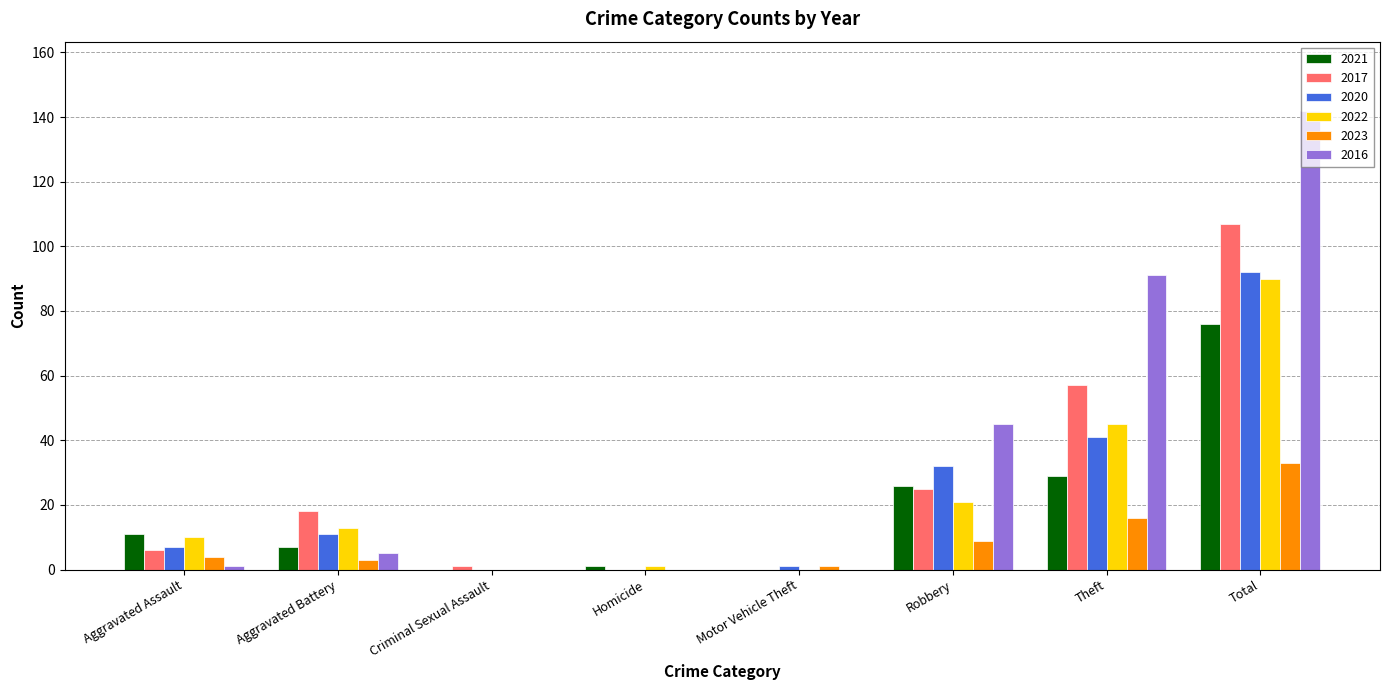

Where is 2023 nearest to the value 16?

Theft